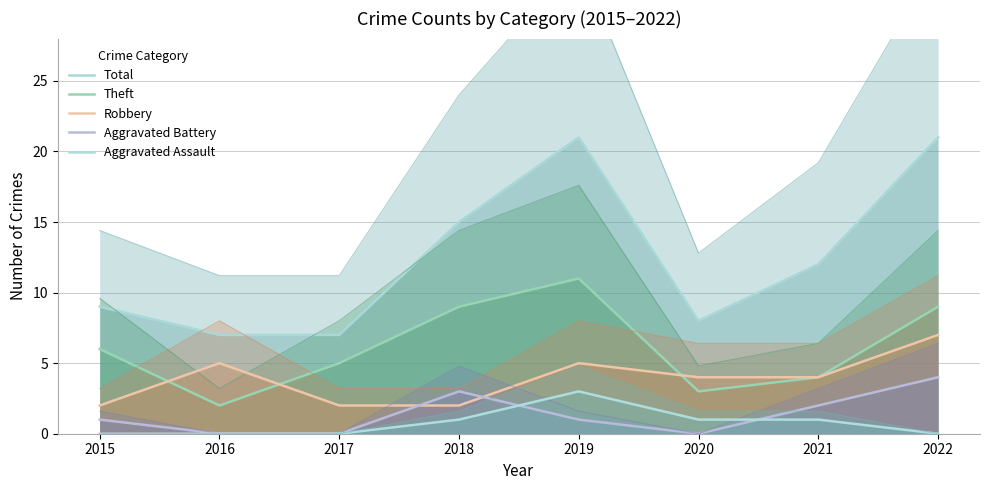

Where is the first local minimum for Total?

2020